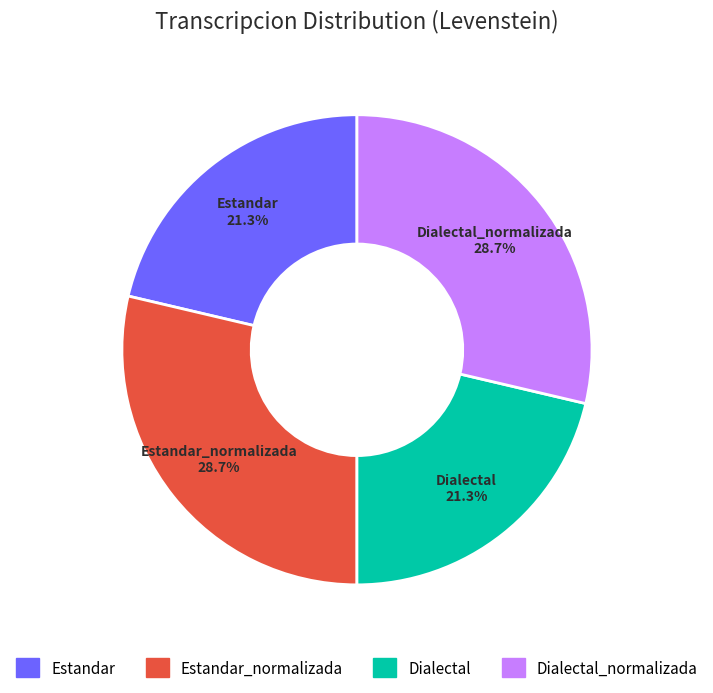

What percentage do Estandar and Estandar_normalizada together represent?

50.0%